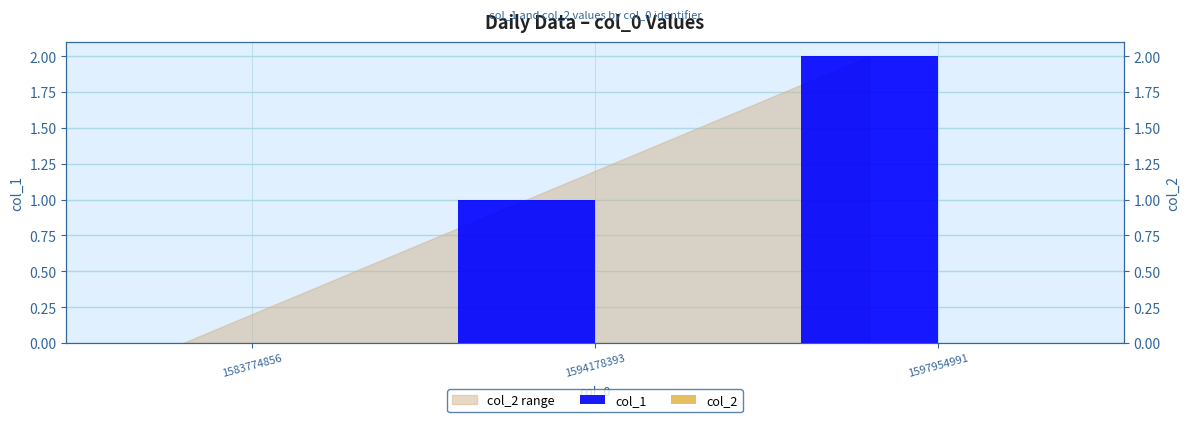

Reading left to right, transcribe all the data shown in this chart.

col_1: 0	1	2
col_2: 0	0	0